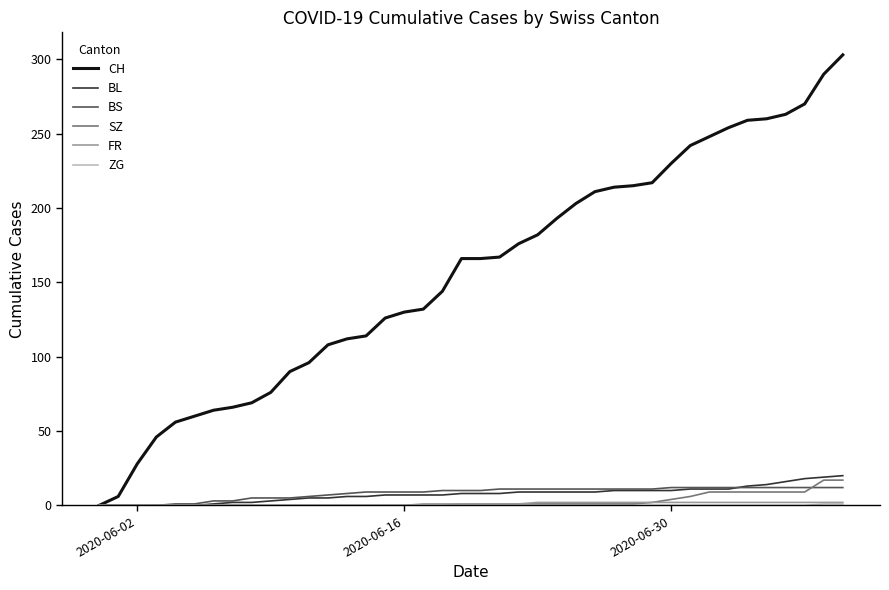

Which series has the widest spread of values?

CH